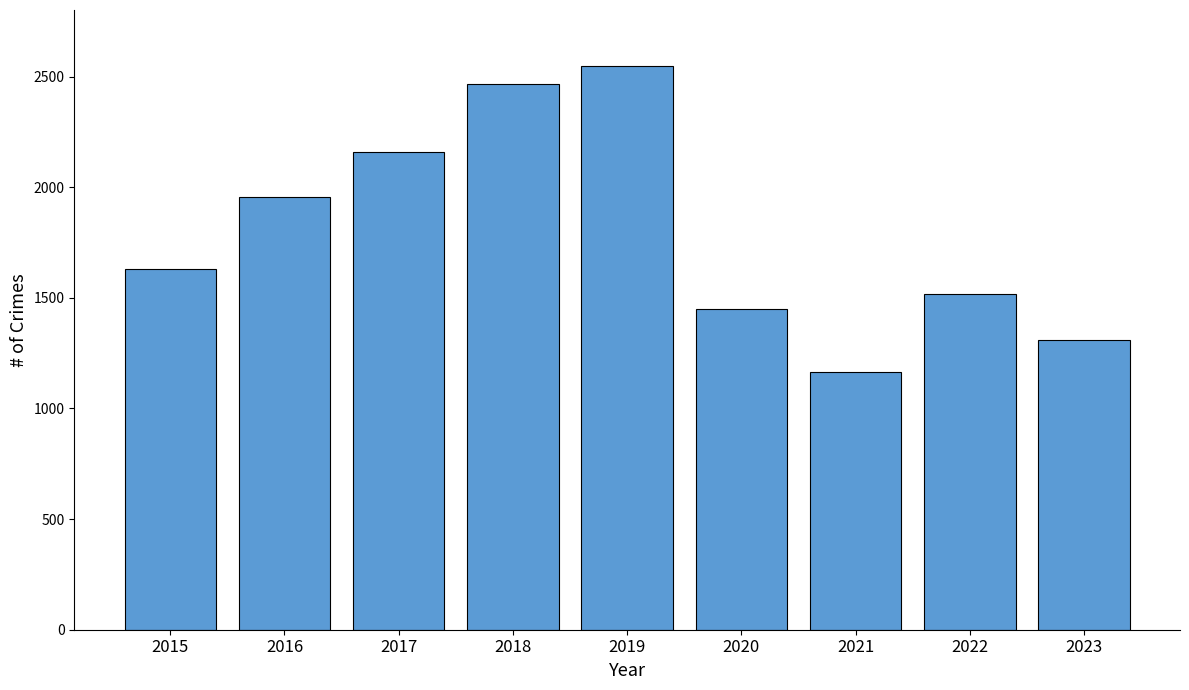

The chart shows a value of 1469 at 2018. True or false?

False